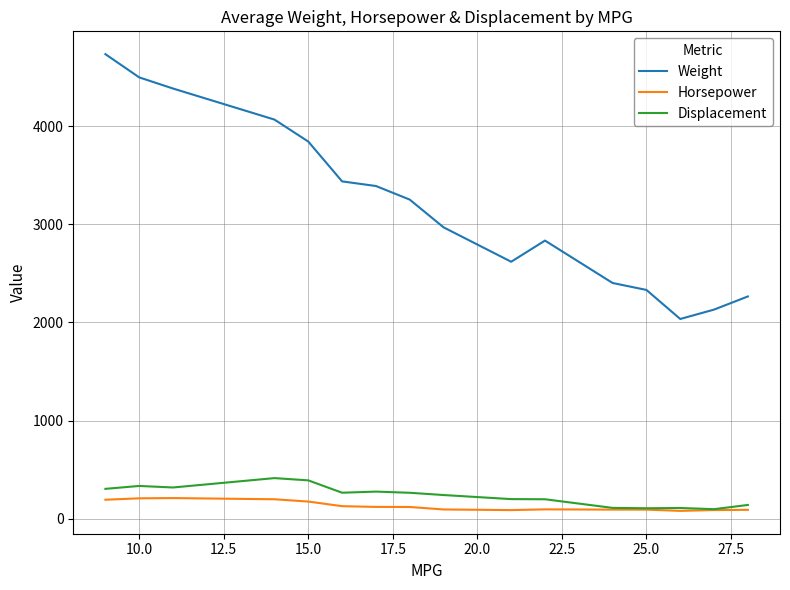

What is the difference between the maximum and minimum values in the Horsepower series?

130.5